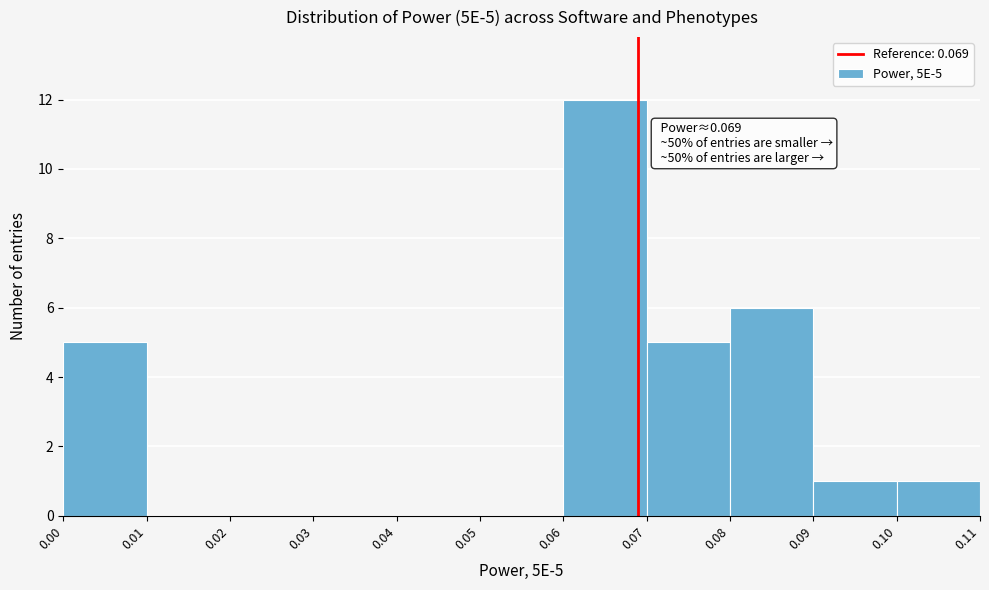

Which range on the x-axis has the tallest bar?

0.06 to 0.07